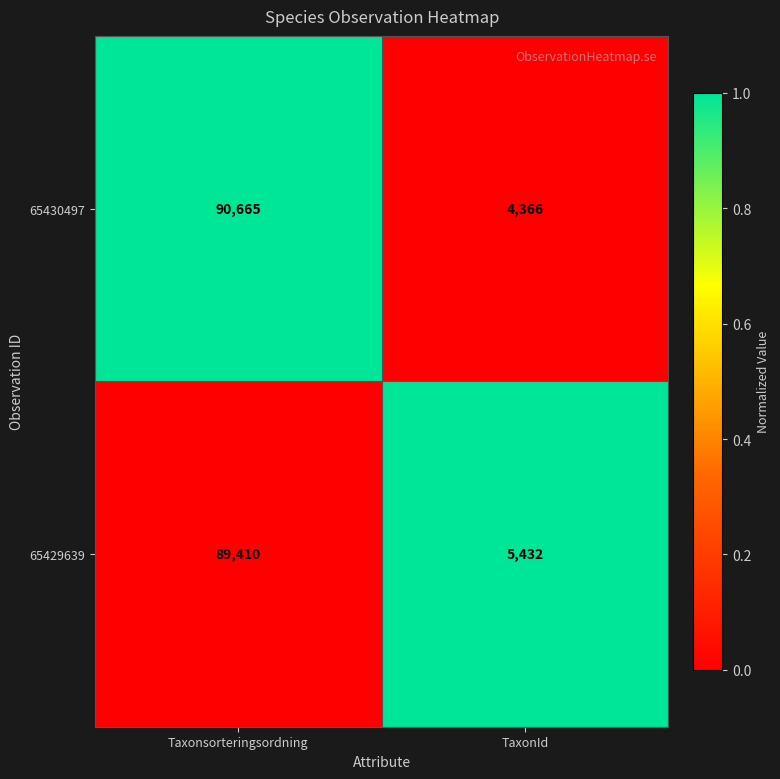

Rank the series by their average value, from highest to lowest.

65430497, 65429639